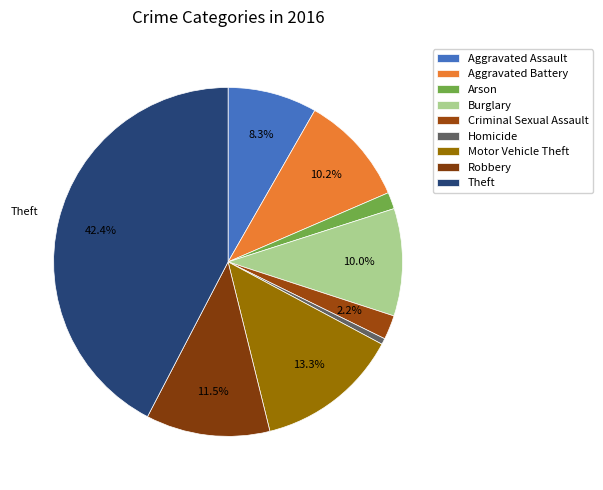

The Homicide slice represents 6% of the pie. True or false?

False